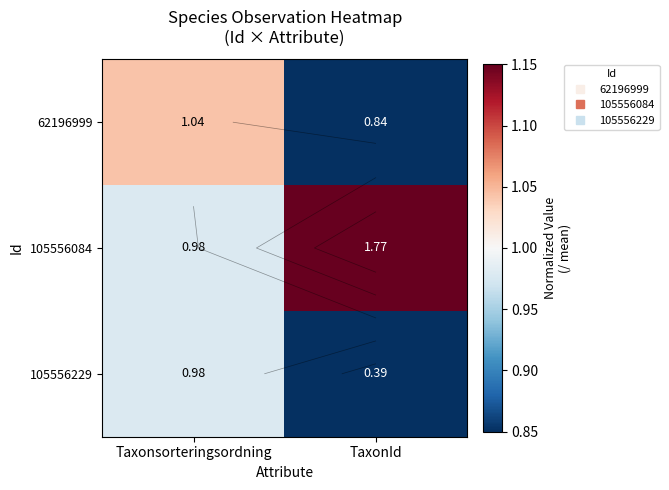

The 105556084 series shows 0.4 at Taxonsorteringsordning. True or false?

False